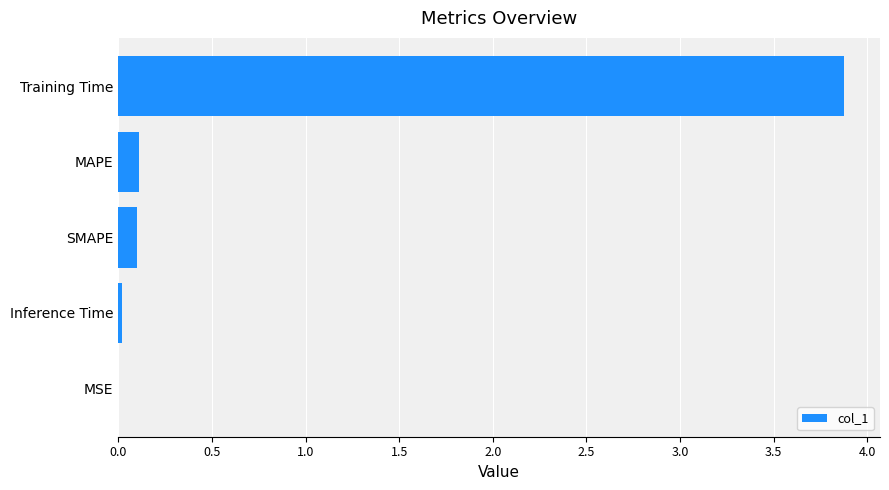

The value at Training Time is 3.9. True or false?

True